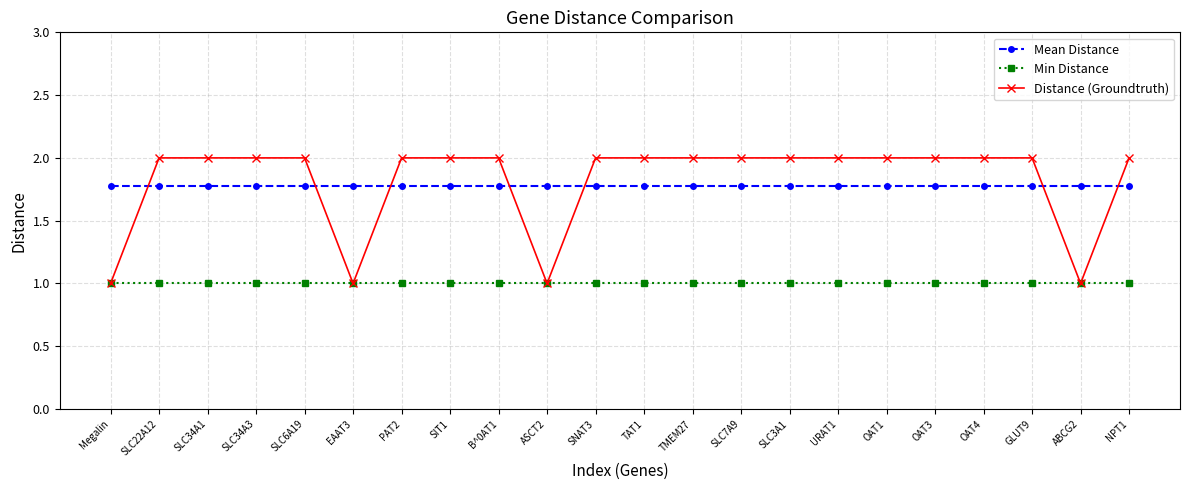

What is the total value across all series at SLC6A19?

4.8